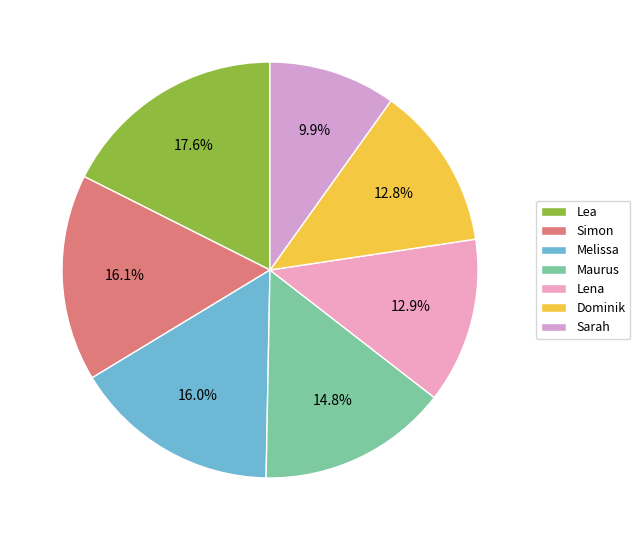

What percentage is the Maurus slice, to the nearest percent?

15%